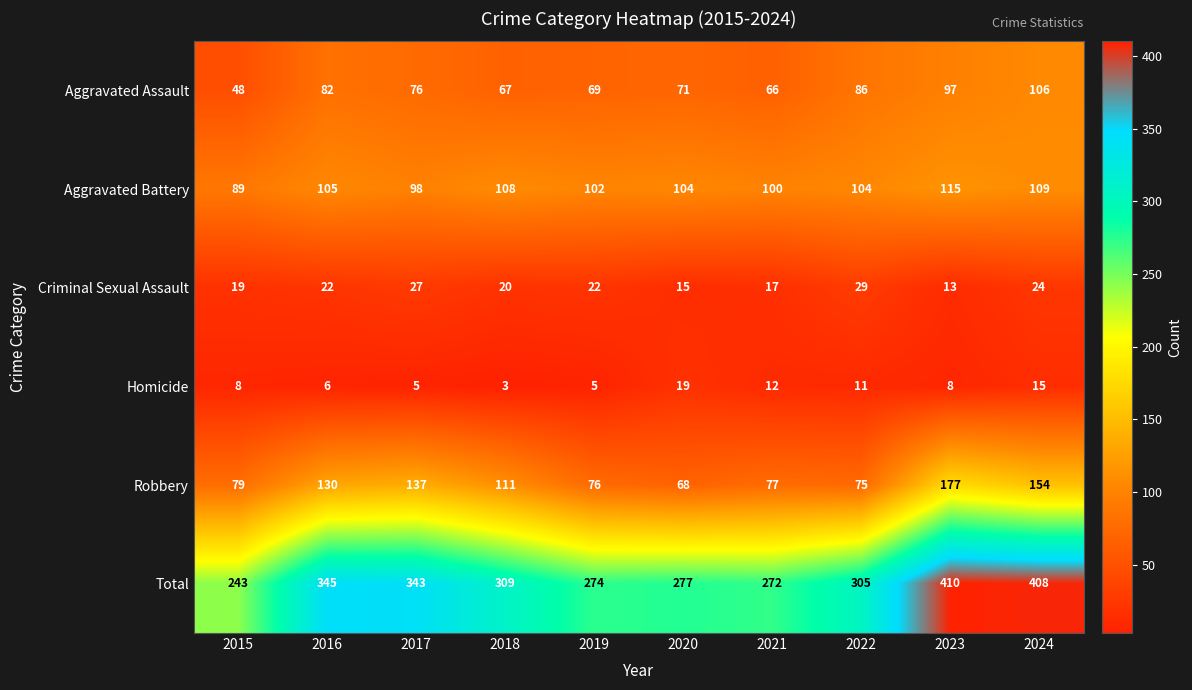

Is it true that Aggravated Battery equals 109 at 2024?

True